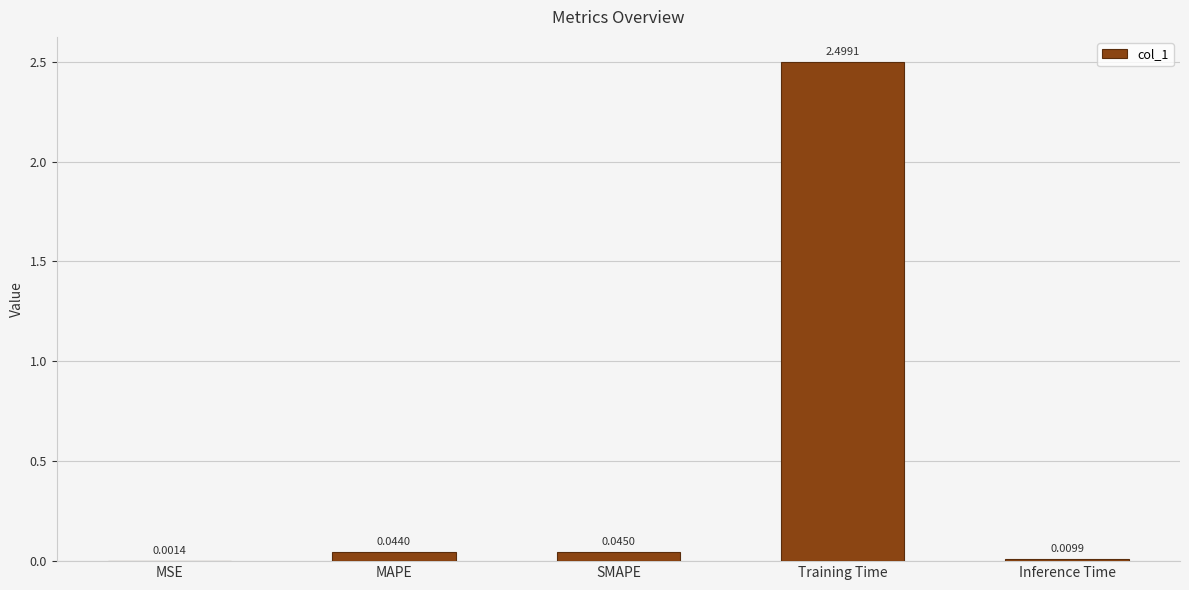

Which has a higher value, Inference Time or SMAPE?

SMAPE